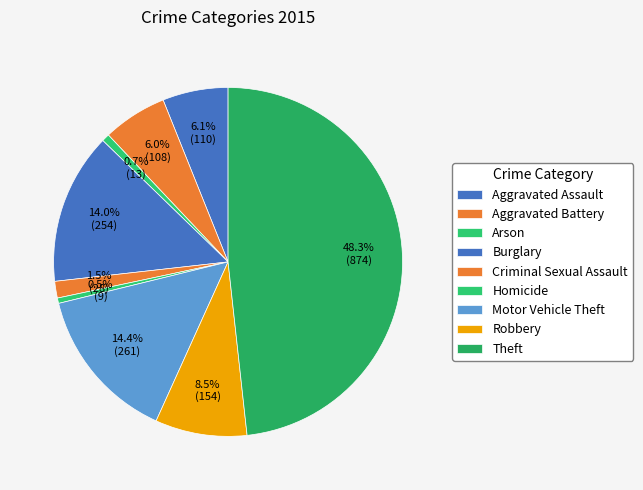

Rank the categories by value from highest to lowest.

Theft, Motor Vehicle Theft, Burglary, Robbery, Aggravated Assault, Aggravated Battery, Criminal Sexual Assault, Arson, Homicide